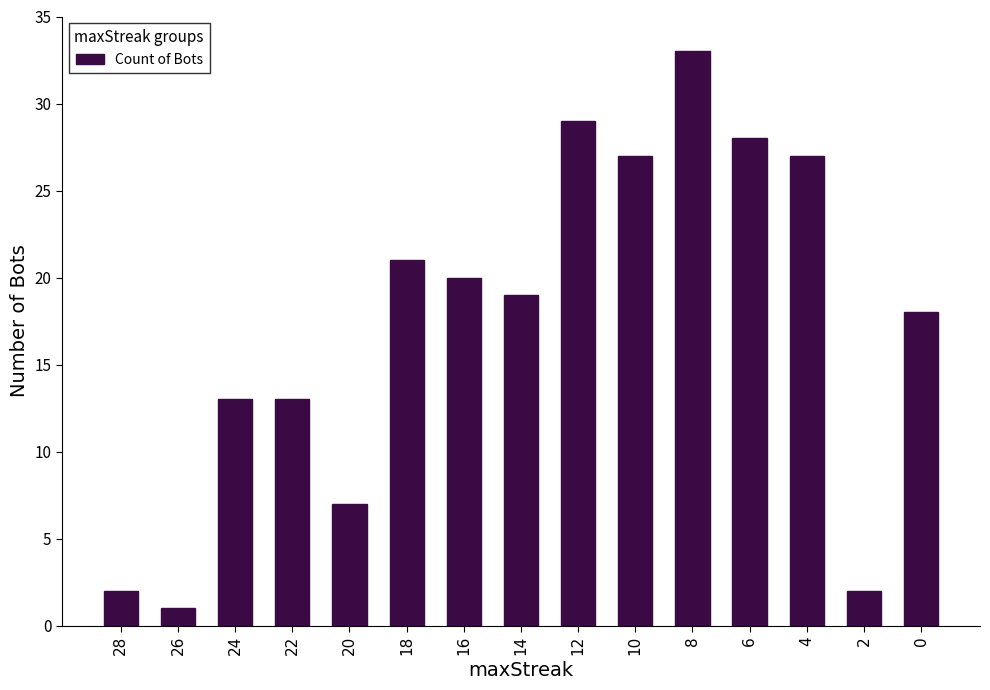

Is it true that the value at 22 is 13?

True